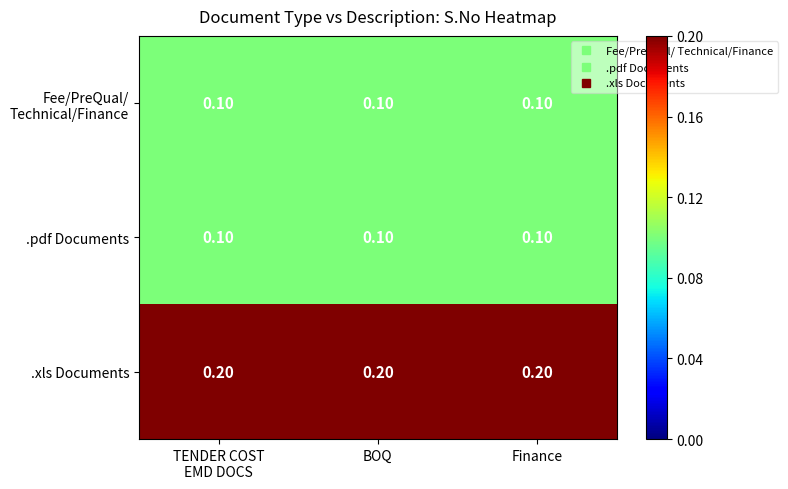

At how many categories does at least one series exceed 0?

3